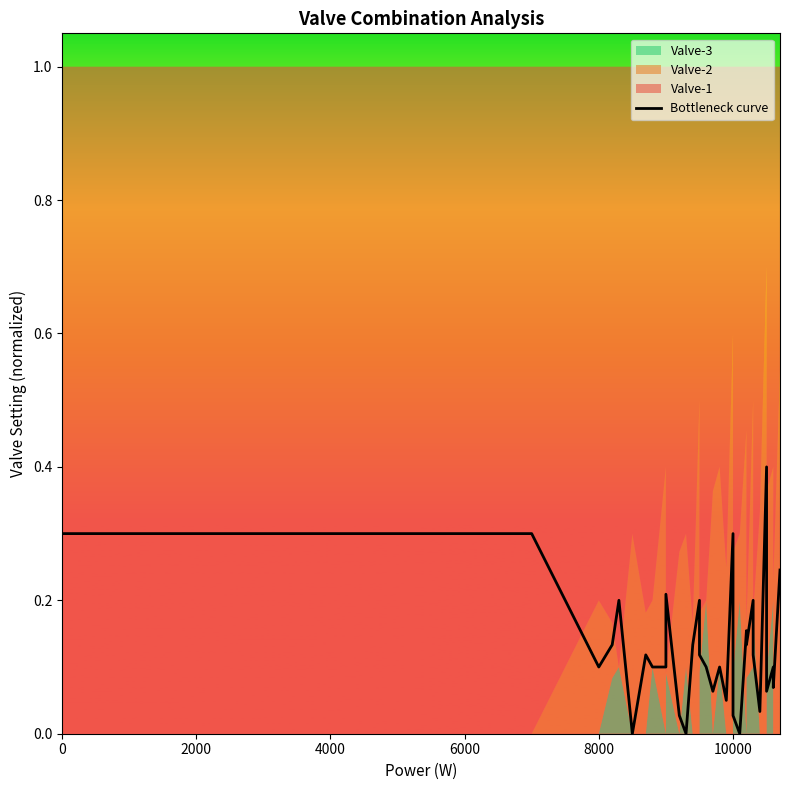

Does the chart have visible grid lines?

No